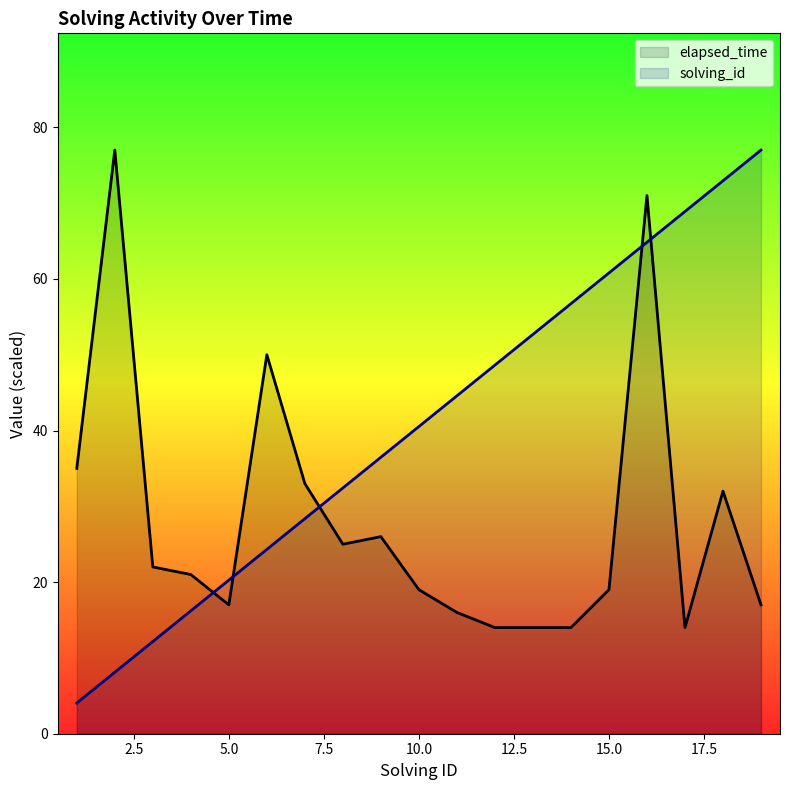

Where is elapsed_time nearest to the value 45?

6